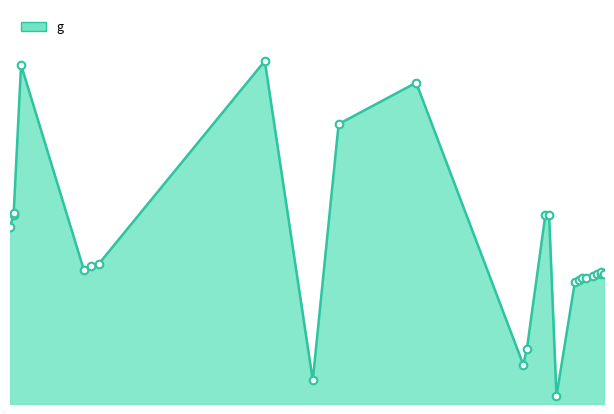

Approximately how many times larger is the value at 113 compared to 149?

1.7